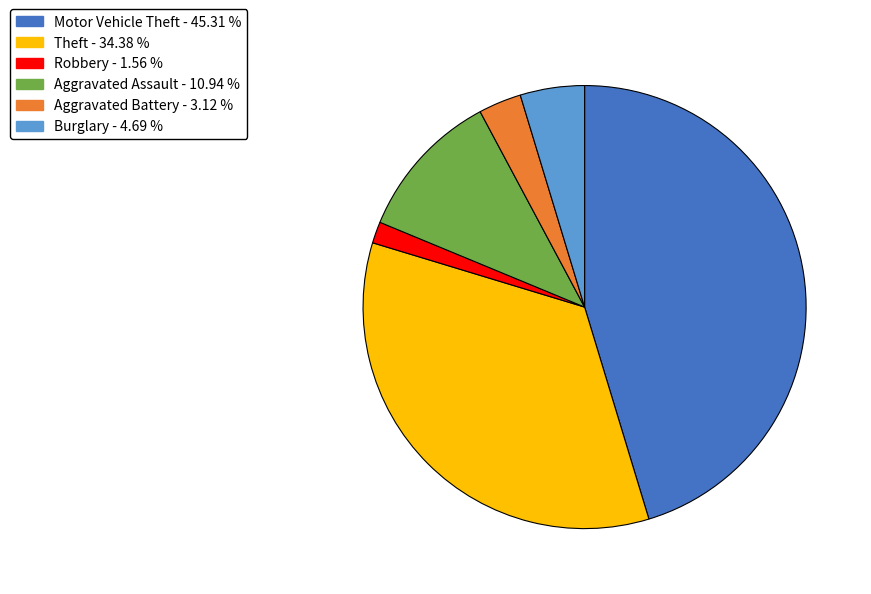

Does any single category account for the majority?

No